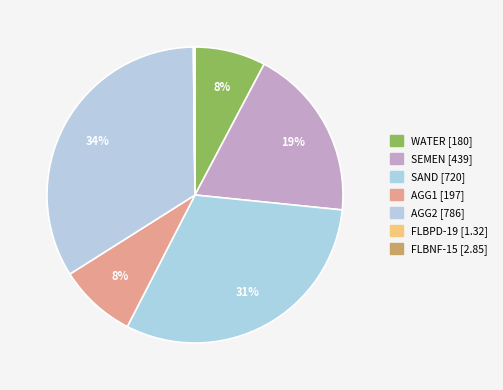

What is the change in value from WATER to SAND?

+540.0